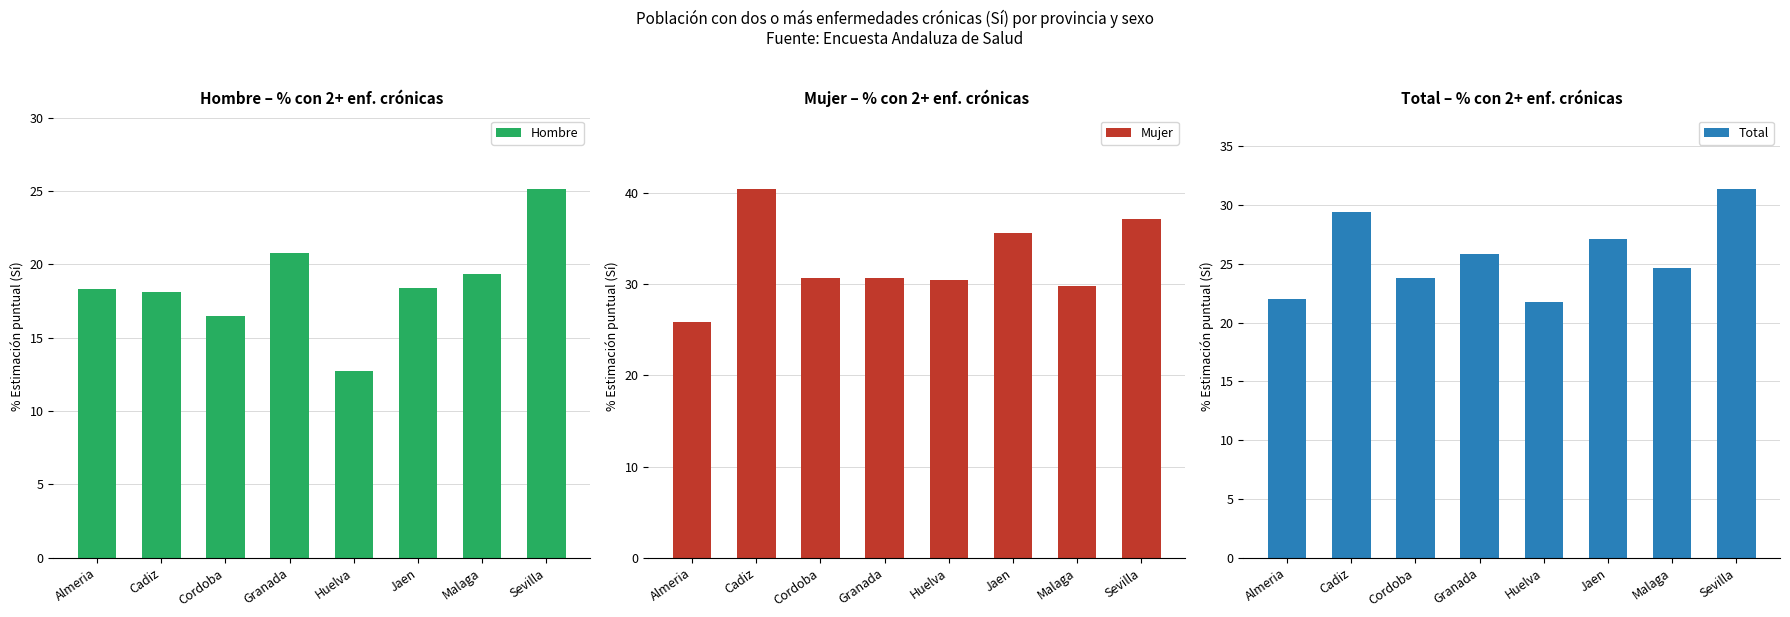

Which category has the lowest value in the Hombre series?

Huelva